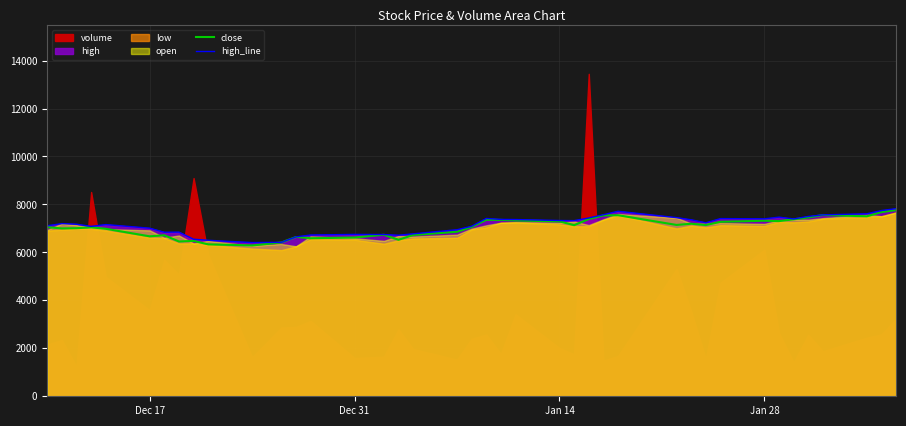

What is the lowest value of the high_line series?

6410